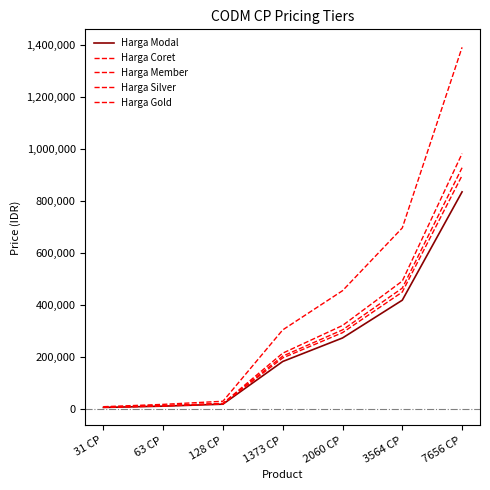

True or false: Harga Gold has a value of 897820 at 7656 CP.

True